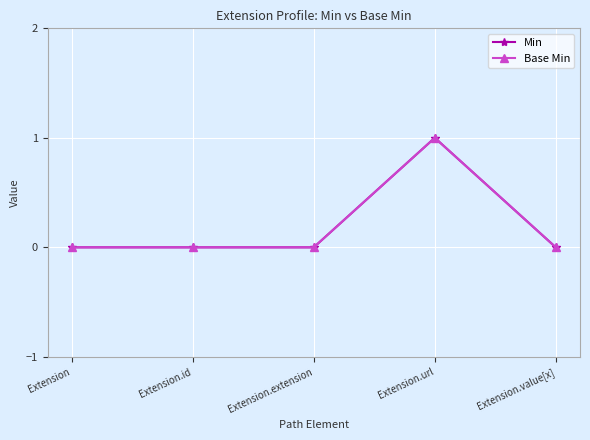

What is the greatest value displayed?

1